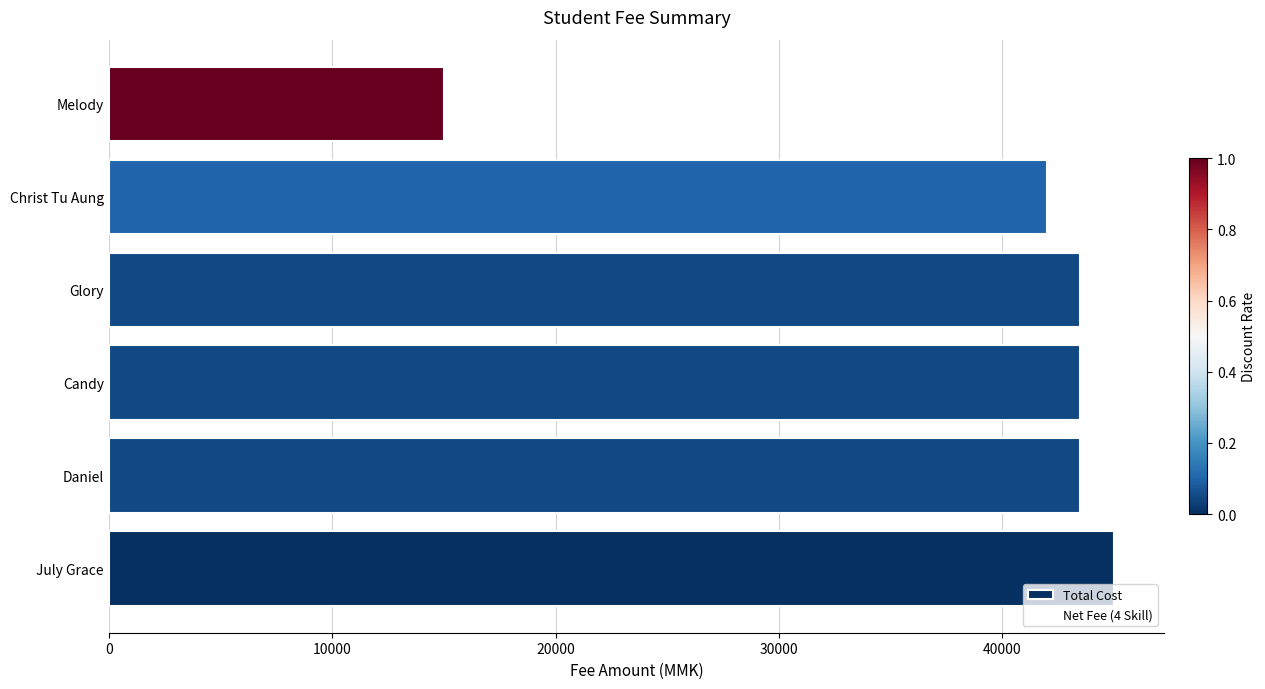

Which series has the largest range (max minus min)?

Total Cost